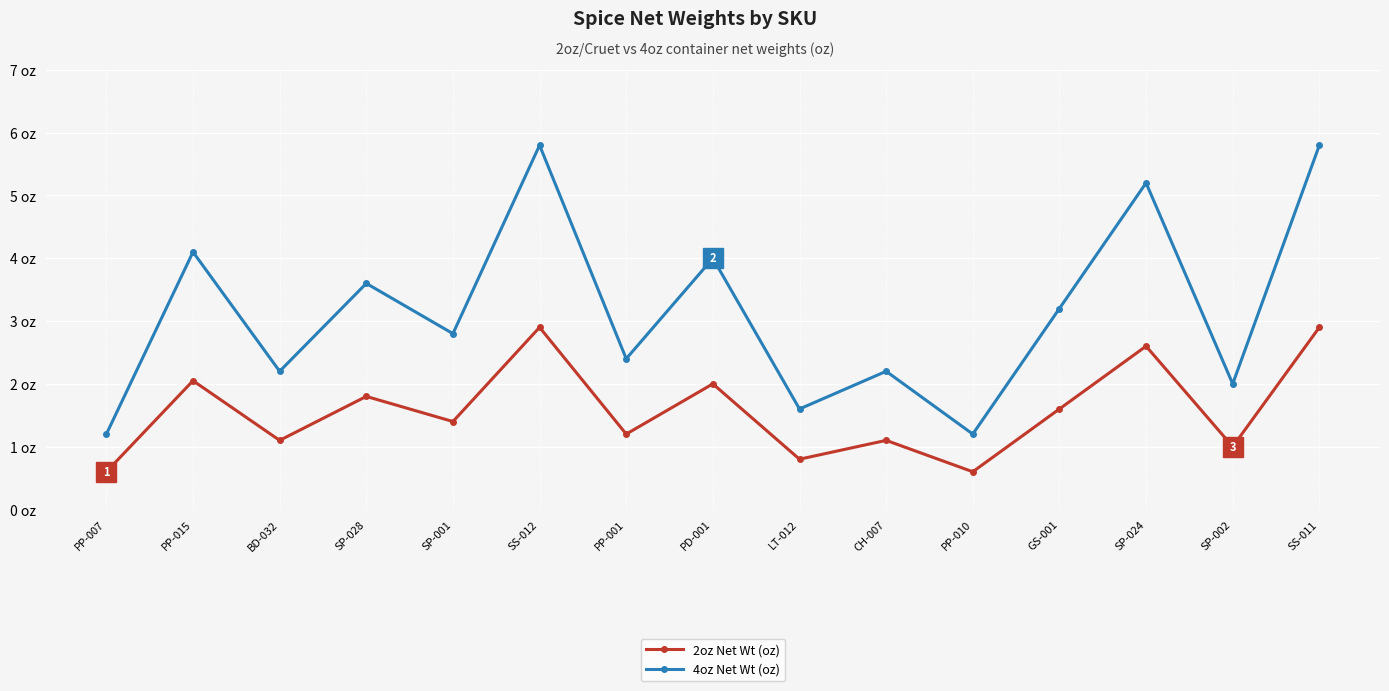

What are all the series names shown in the legend?

2oz Net Wt (oz), 4oz Net Wt (oz)